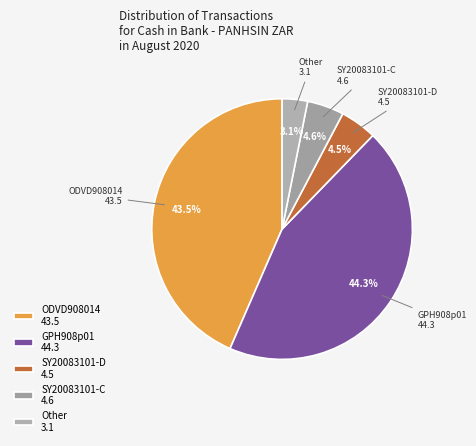

The GPH908p01 slice represents 44% of the pie. True or false?

True